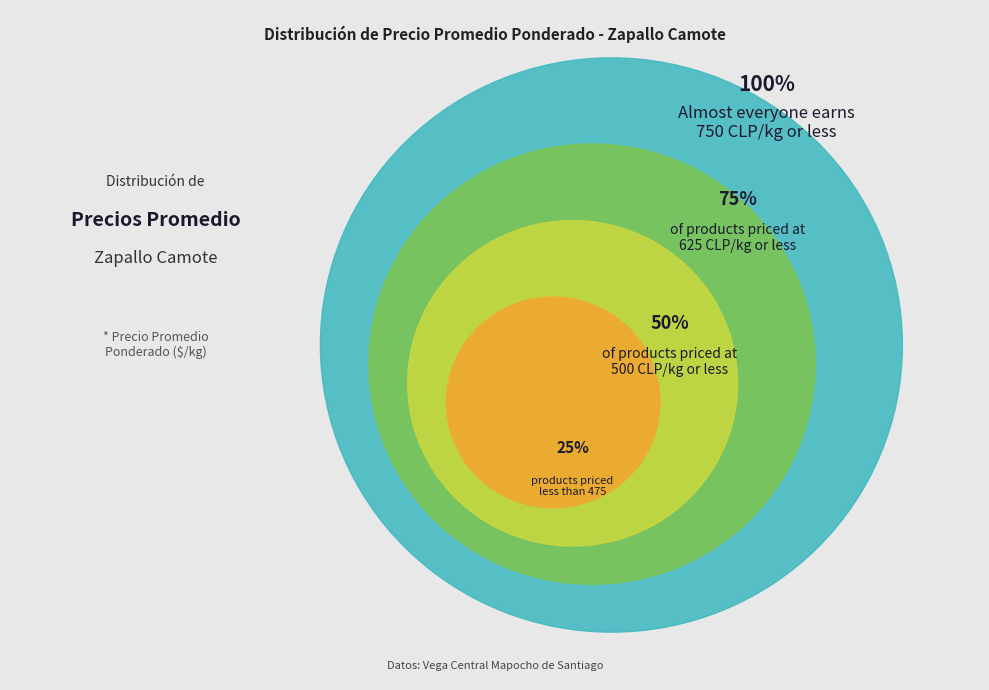

The 2a (cosecha) slice represents 10% of the pie. True or false?

False